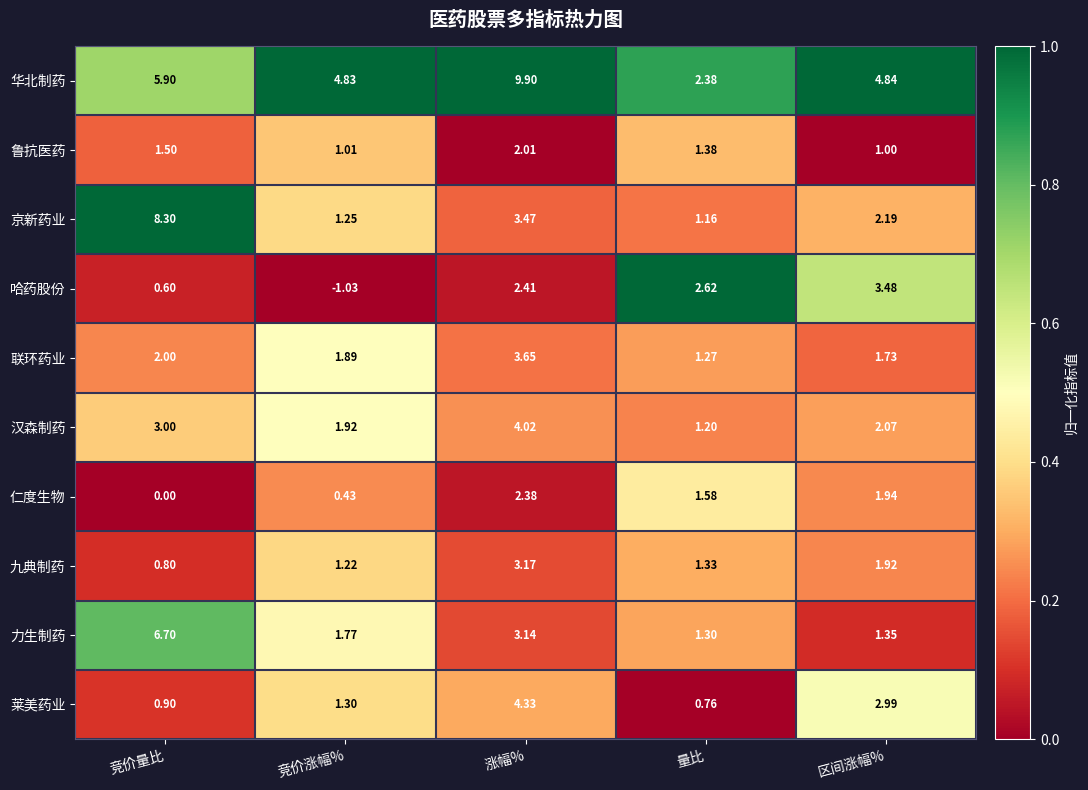

Count the number of categories in the chart.

5